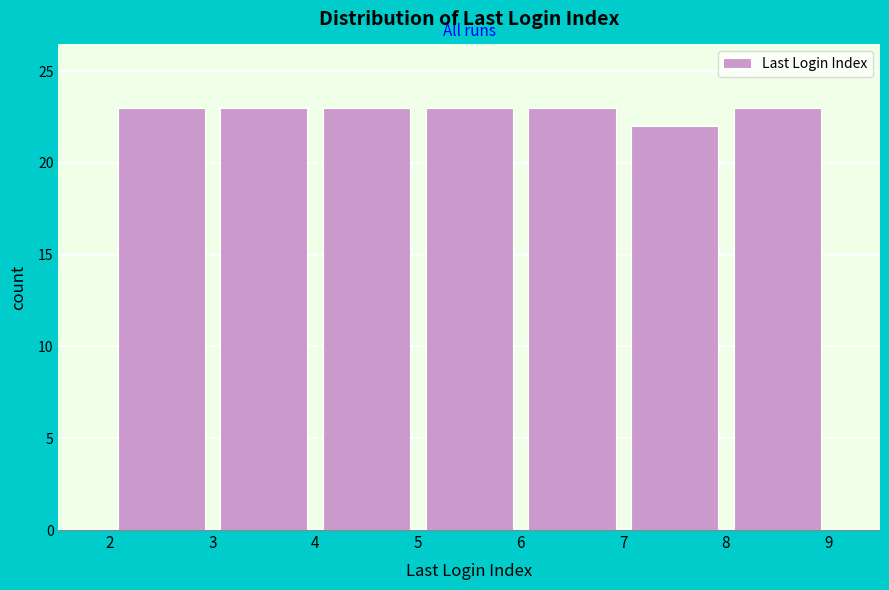

How tall is the bar that spans 5 to 6 on the x-axis? The values are not printed on the chart, so give them approximately, as read against the axis.

23